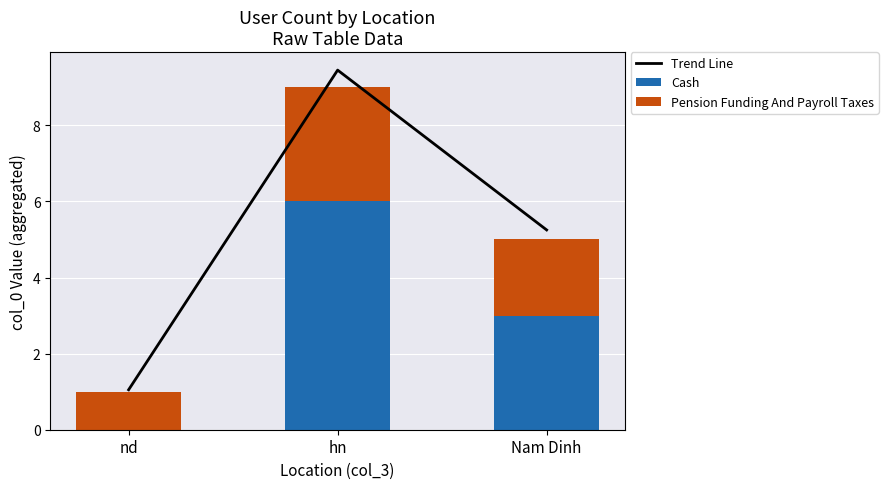

What is the average value of the Cash series?

3